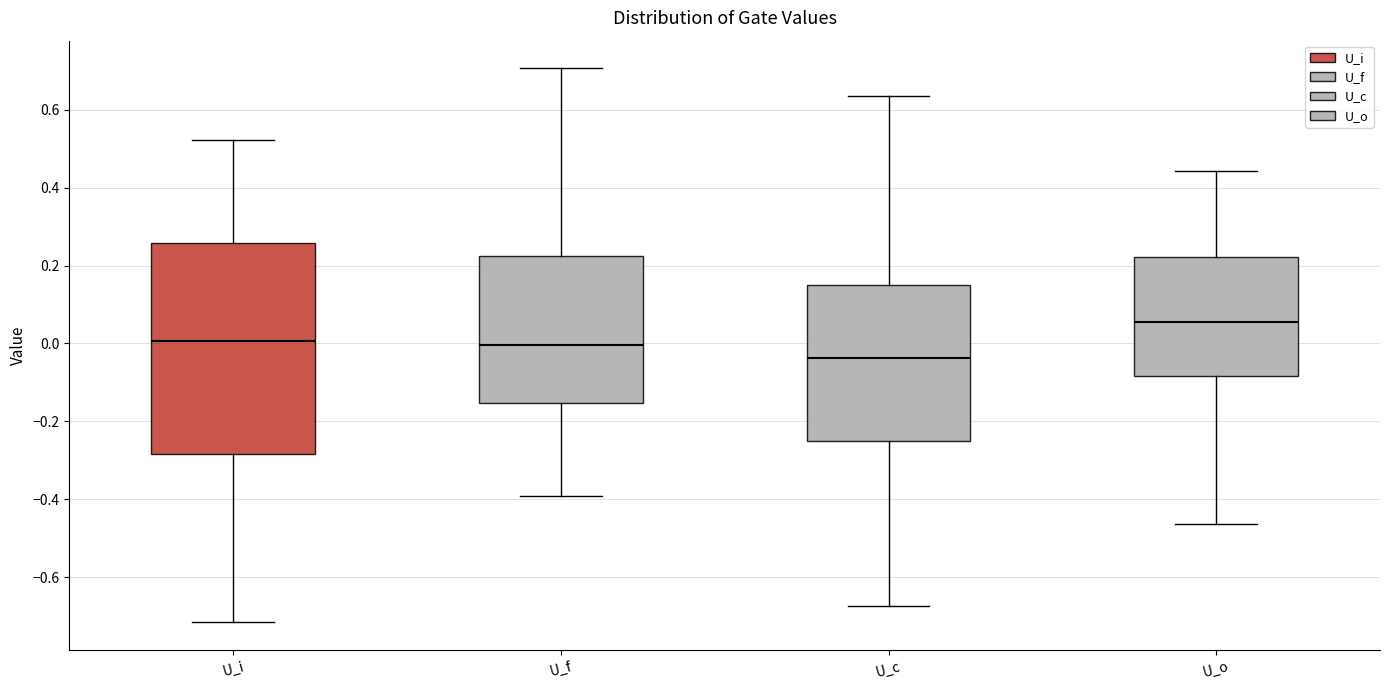

Reading left to right, transcribe this box plot: for each box, give where its median line is, the range the box spans, and where its two whiskers end, as read against the y-axis. The values are not printed on the chart, so give them approximately, as read against the axis.

U_i: median 0.00, box -0.28 to 0.26, whiskers -0.72 to 0.52
U_f: median 0.00, box -0.16 to 0.22, whiskers -0.40 to 0.70
U_c: median -0.04, box -0.24 to 0.14, whiskers -0.68 to 0.64
U_o: median 0.06, box -0.08 to 0.22, whiskers -0.46 to 0.44